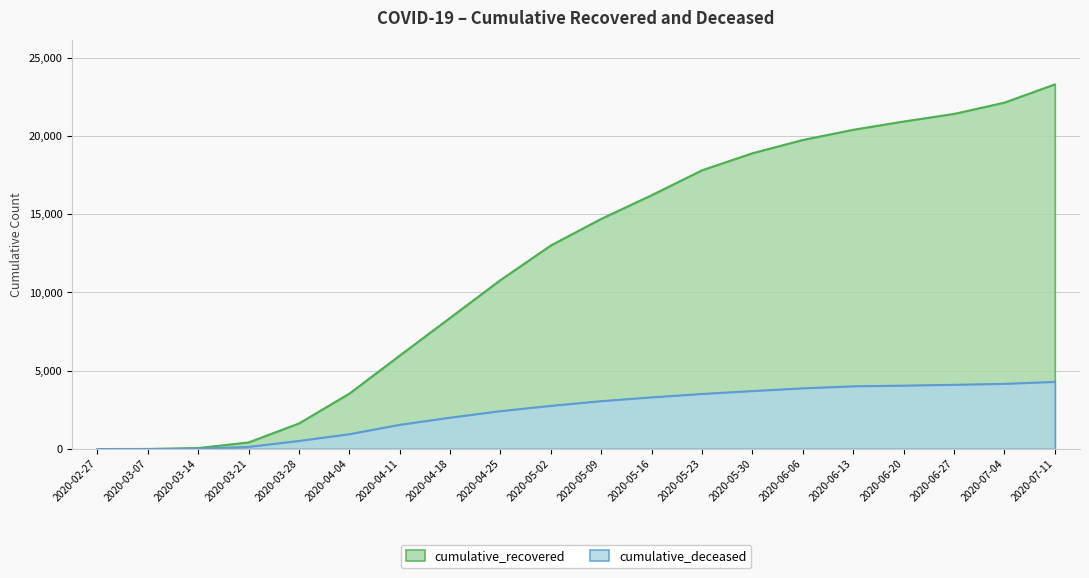

How many values in the cumulative_deceased series exceed 3062?

9